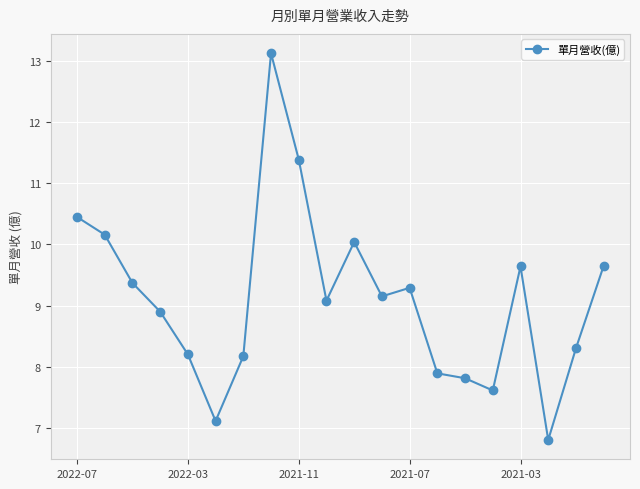

Count the number of data series in this chart.

1